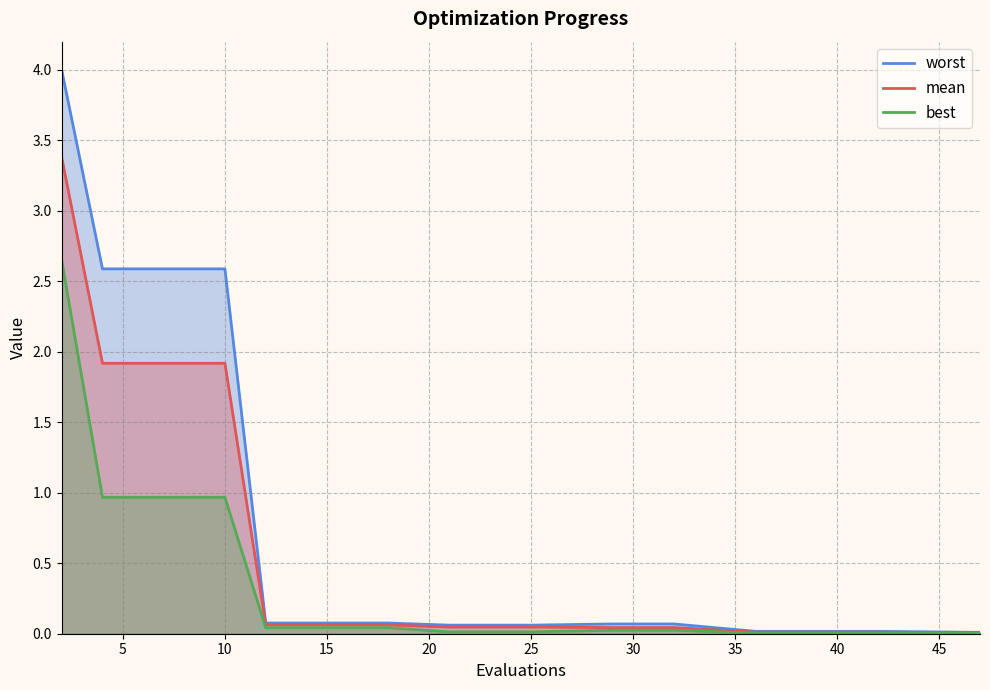

What is the approximate value of mean at 10?

1.9